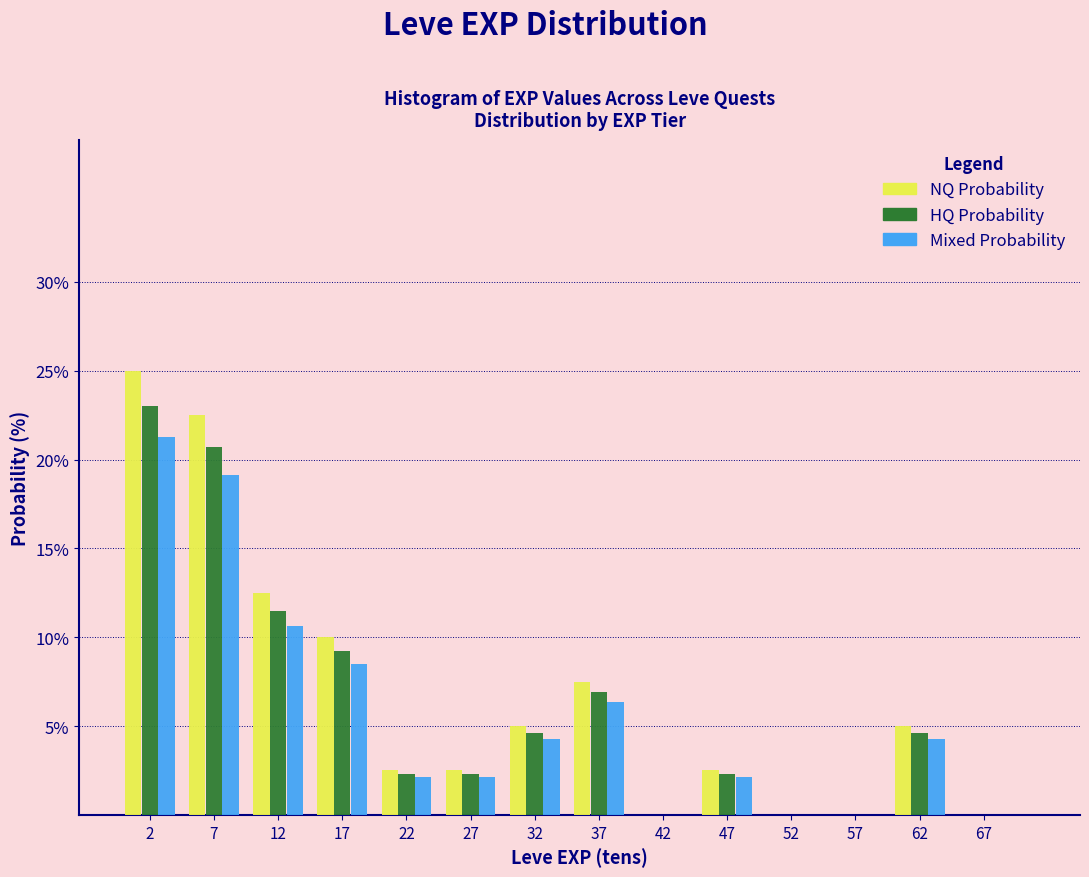

Reading left to right, list every range on the x-axis with the height of the bar of each series over it. The values are not printed on the chart, so give them approximately, as read against the axis.

0 to 5: NQ Probability=25.0	HQ Probability=23.0	Mixed Probability=21.5
5 to 10: NQ Probability=22.5	HQ Probability=20.5	Mixed Probability=19.0
10 to 15: NQ Probability=12.5	HQ Probability=11.5	Mixed Probability=10.5
15 to 20: NQ Probability=10.0	HQ Probability=9.0	Mixed Probability=8.5
20 to 25: NQ Probability=2.5	HQ Probability=2.5	Mixed Probability=2.0
25 to 30: NQ Probability=2.5	HQ Probability=2.5	Mixed Probability=2.0
30 to 35: NQ Probability=5.0	HQ Probability=4.5	Mixed Probability=4.5
35 to 40: NQ Probability=7.5	HQ Probability=7.0	Mixed Probability=6.5
40 to 45: NQ Probability=0	HQ Probability=0	Mixed Probability=0
45 to 50: NQ Probability=2.5	HQ Probability=2.5	Mixed Probability=2.0
50 to 55: NQ Probability=0	HQ Probability=0	Mixed Probability=0
55 to 60: NQ Probability=0	HQ Probability=0	Mixed Probability=0
60 to 65: NQ Probability=5.0	HQ Probability=4.5	Mixed Probability=4.5
65 to 70: NQ Probability=0	HQ Probability=0	Mixed Probability=0